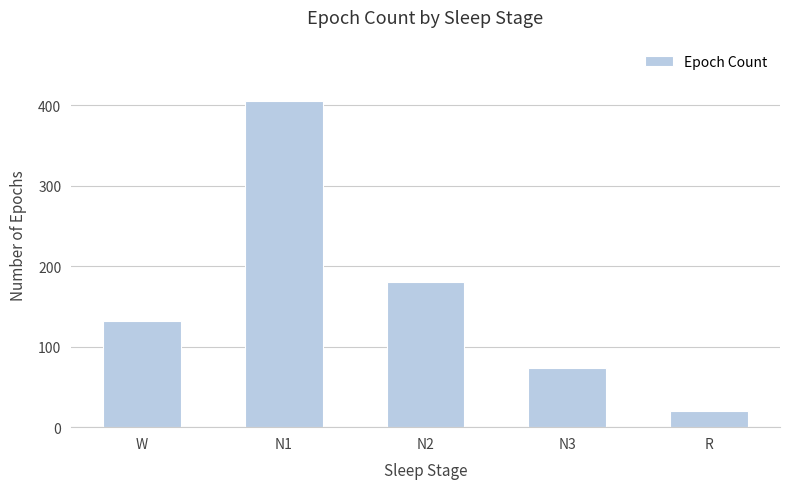

How many values are below 132?

2